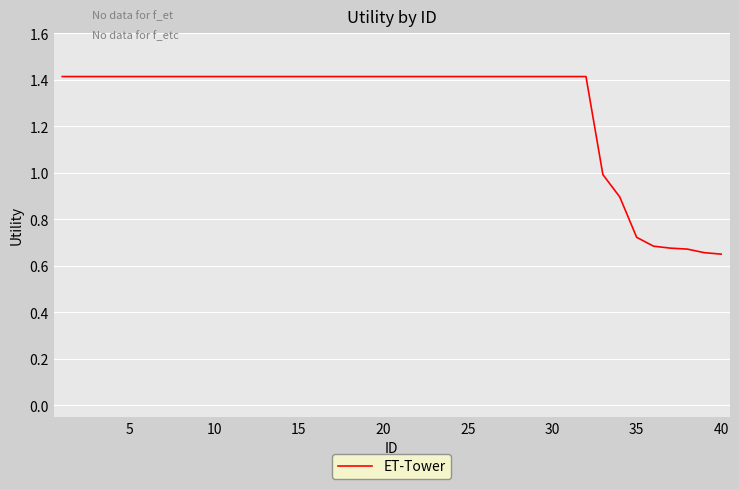

How many lines are shown in the chart?

1